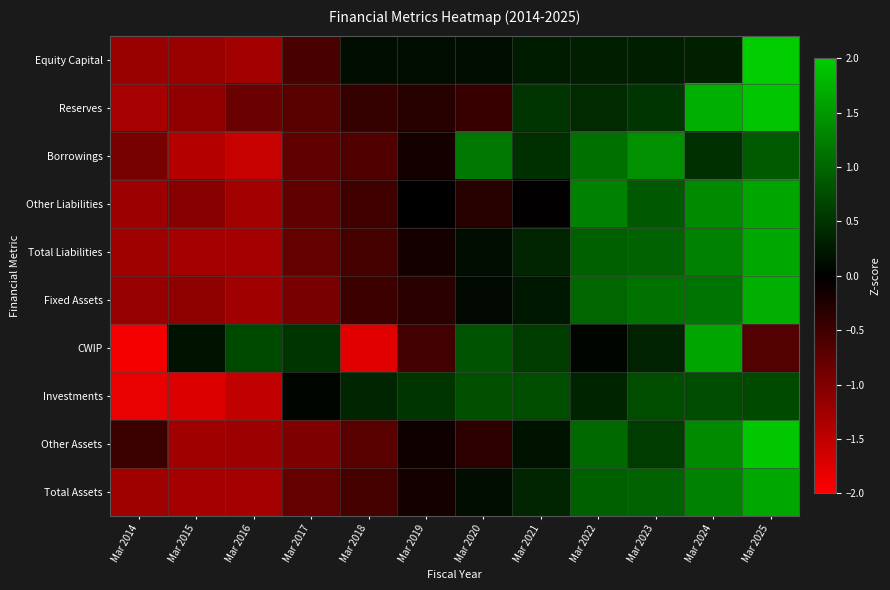

What is the spread (max minus min) of values at Mar 2016?

2.3